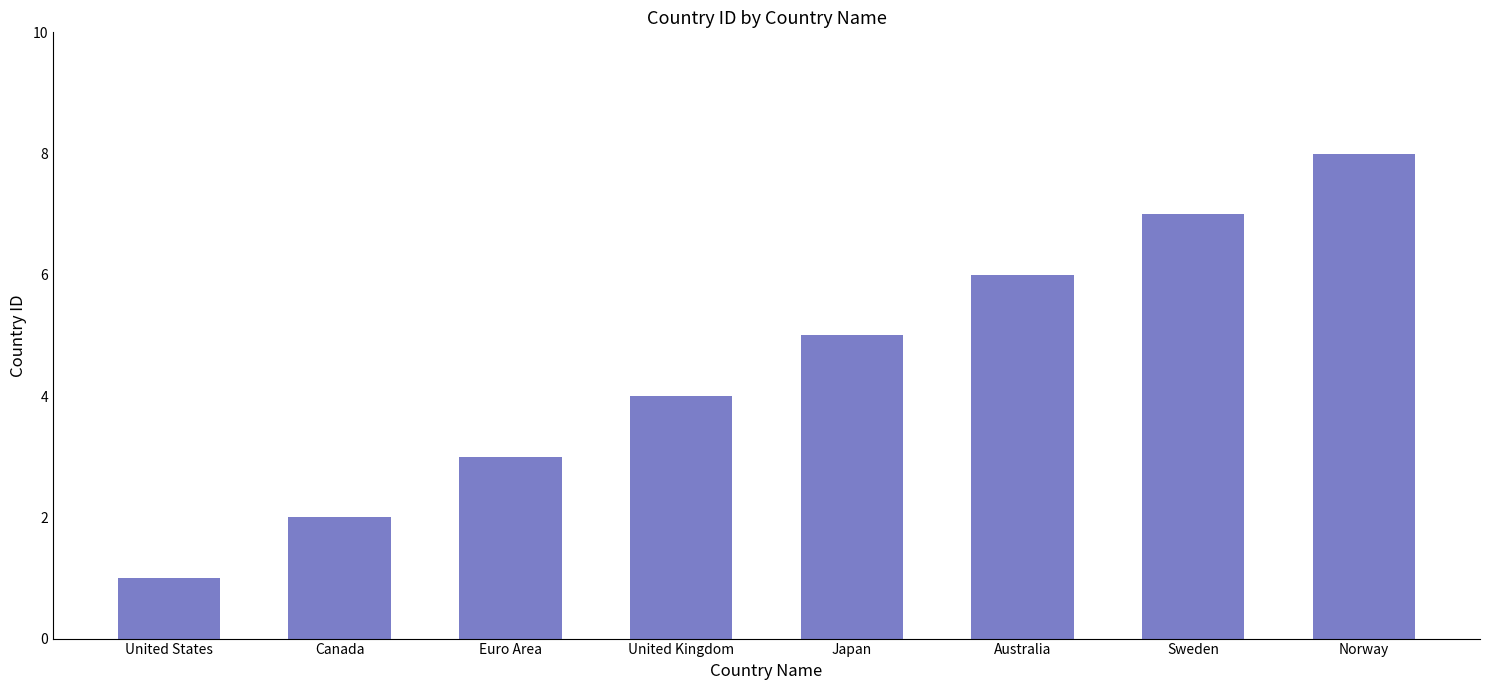

The value at Canada is 2. True or false?

True